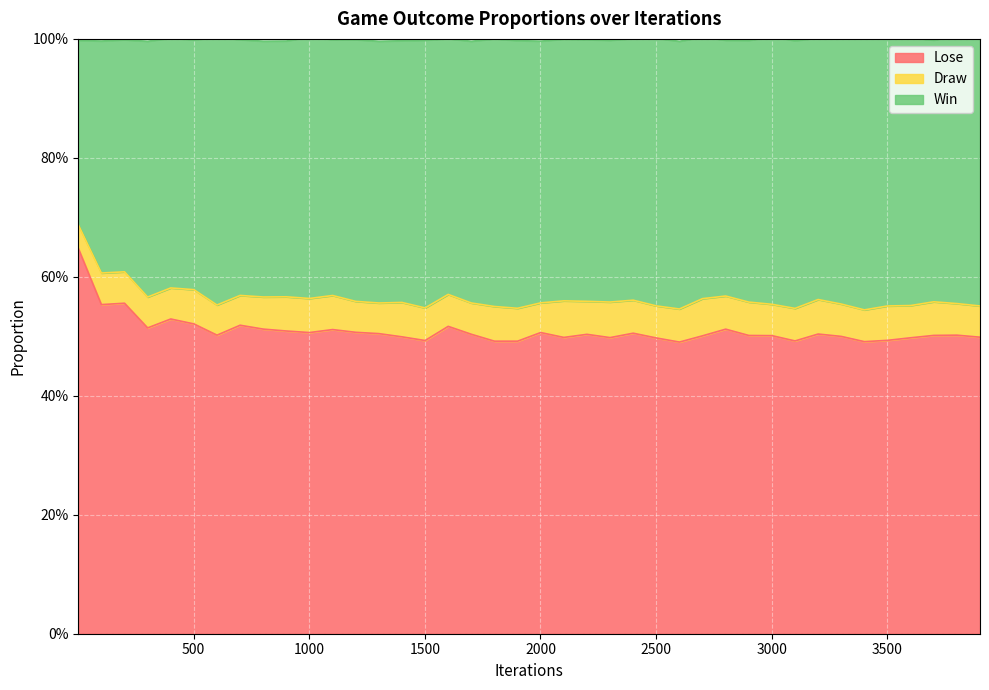

True or false: Win and Lose intersect in this chart.

False